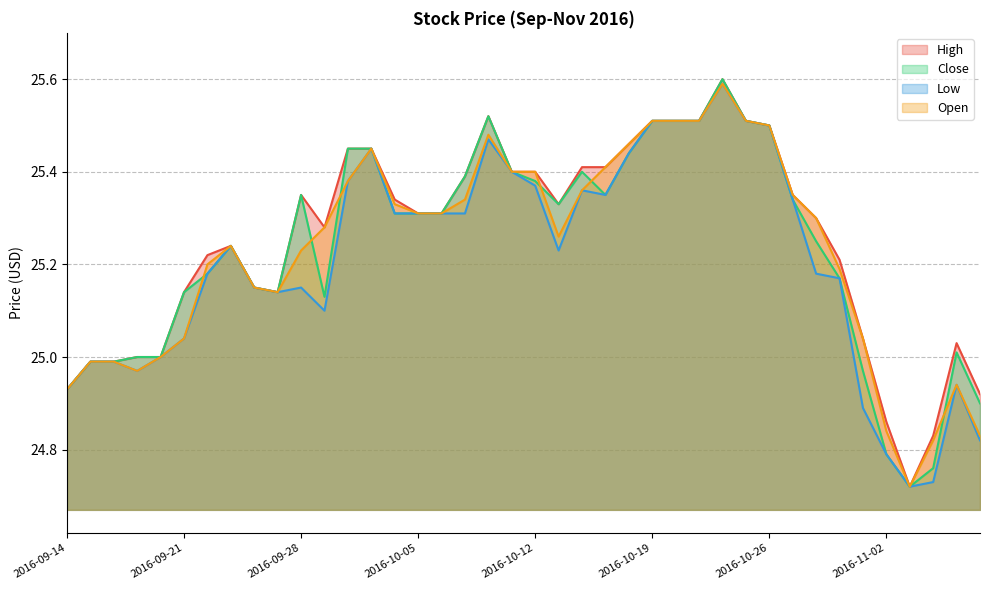

The Open series shows 25.4 at 2016-10-03. True or false?

True